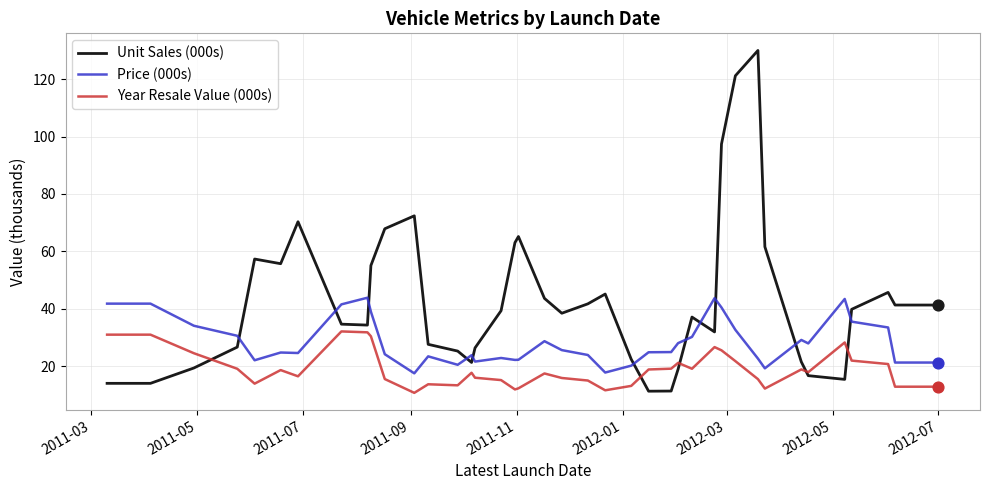

True or false: Price (000s) and Year Resale Value (000s) cross at least once.

False